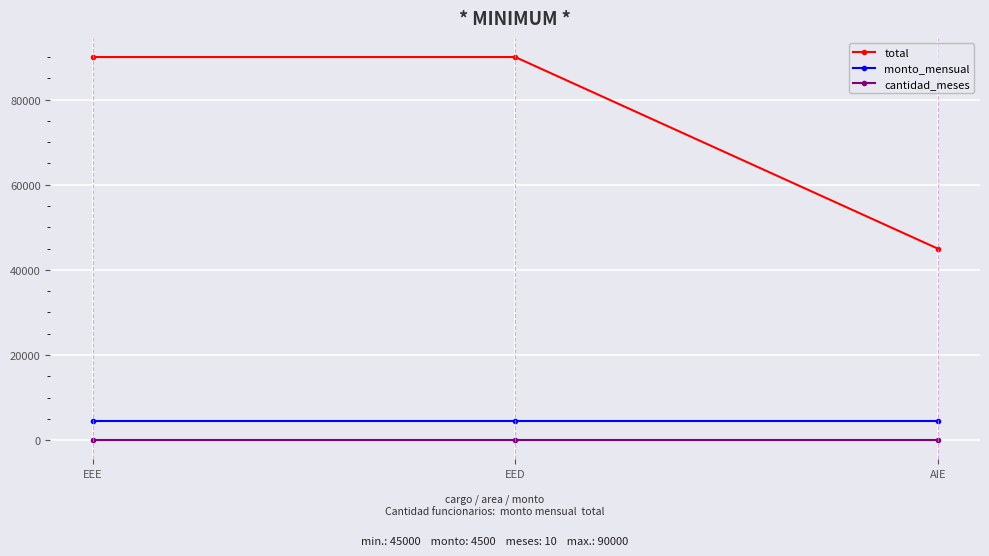

What are all the series names shown in the legend?

total, monto_mensual, cantidad_meses